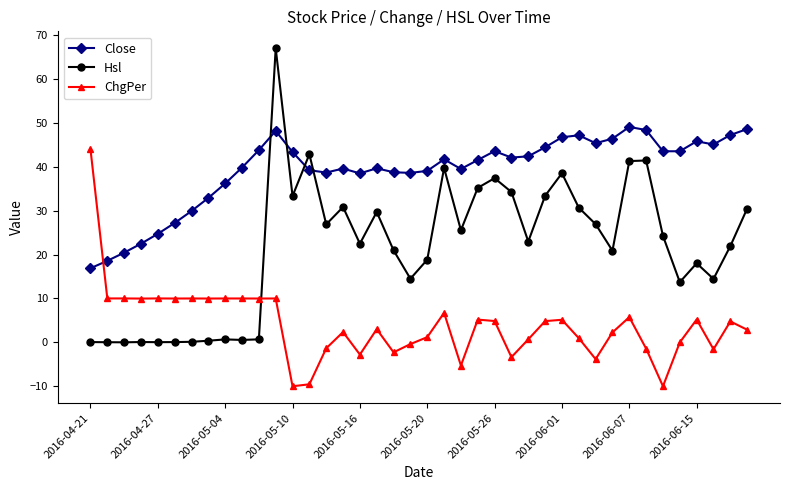

Rank the series by their maximum value, from highest to lowest.

Hsl, Close, ChgPer